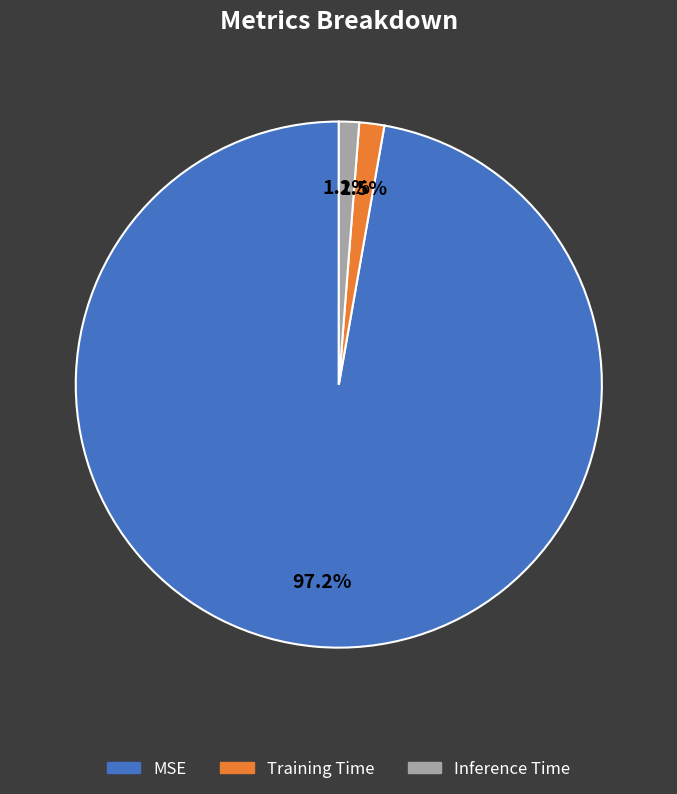

How many slices are in this pie chart?

3